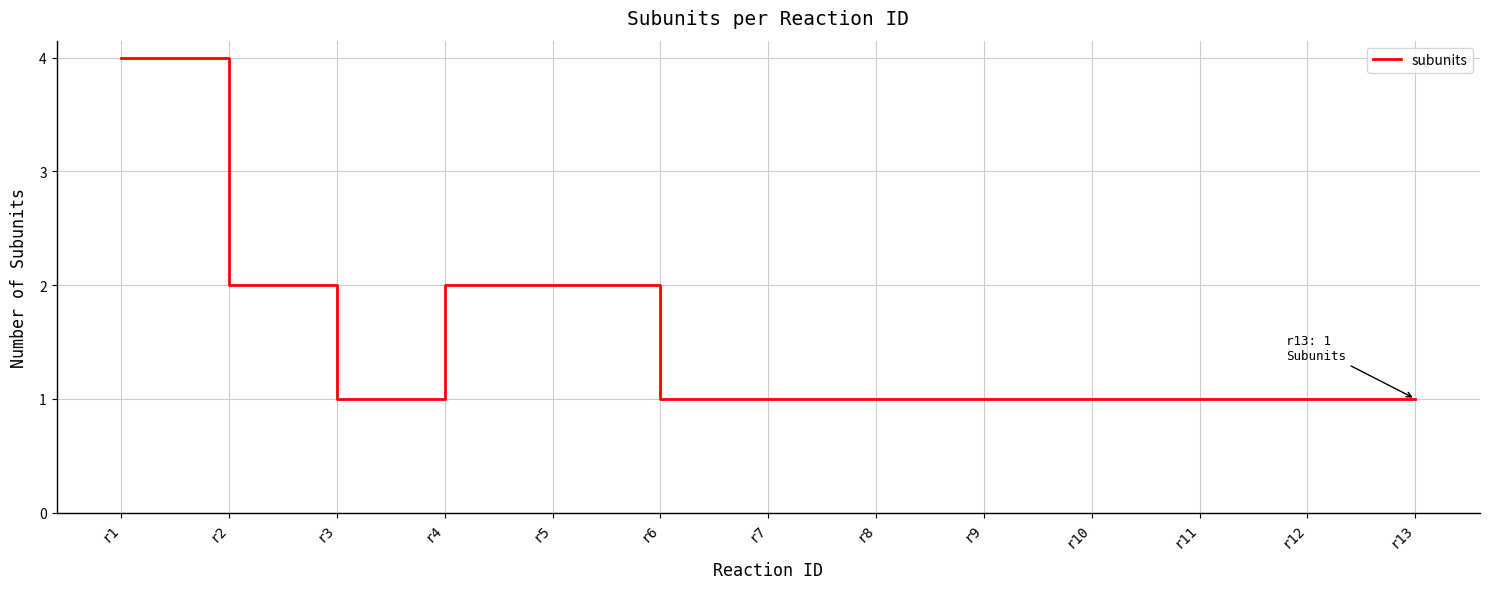

What is the greatest value displayed?

4